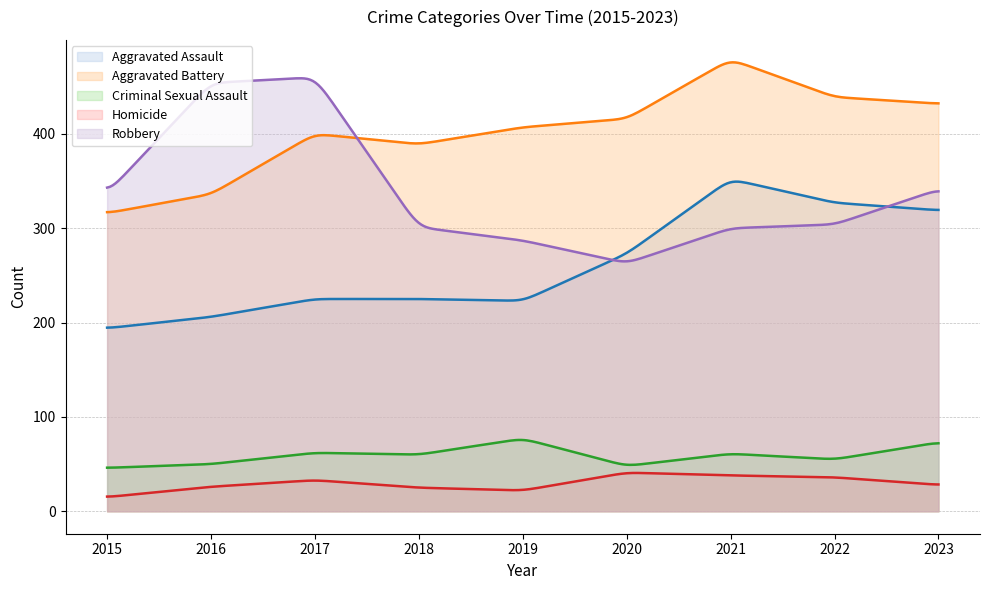

Rank the categories by Homicide value from highest to lowest.

2020, 2021, 2022, 2017, 2023, 2016, 2018, 2019, 2015